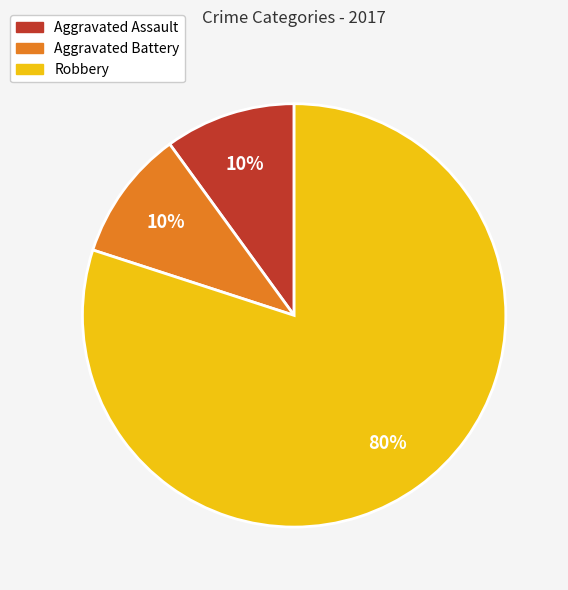

Which has a higher value, Aggravated Battery or Robbery?

Robbery